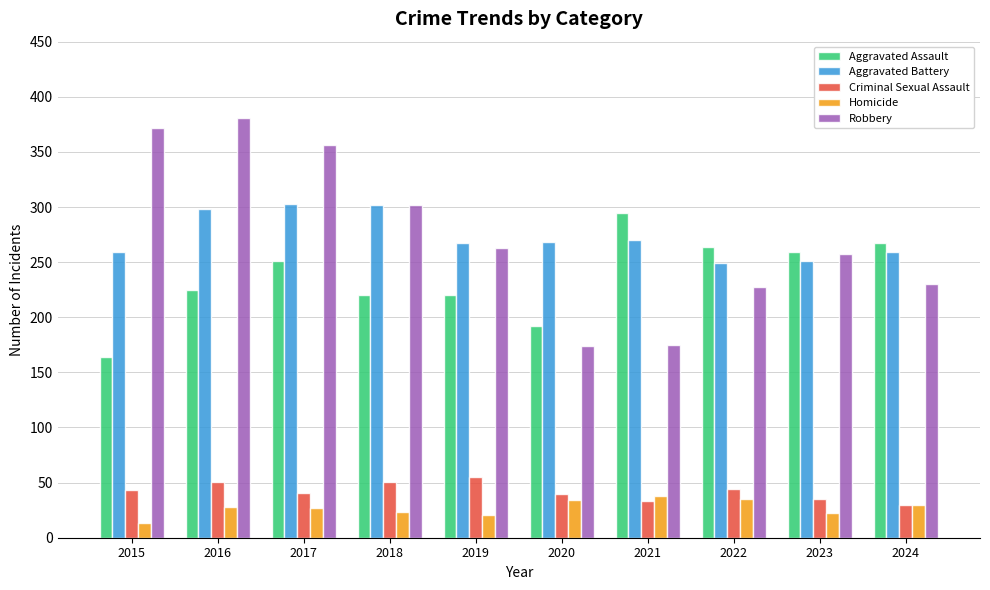

What is the lowest value of the Homicide series?

13